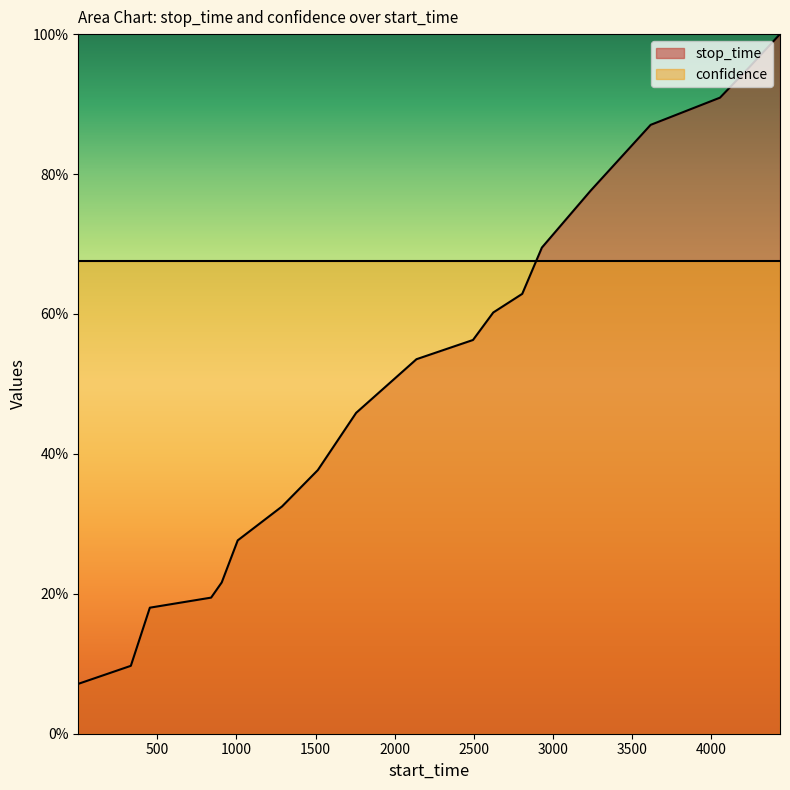

At which category does the chart reach its peak across all series?

4433